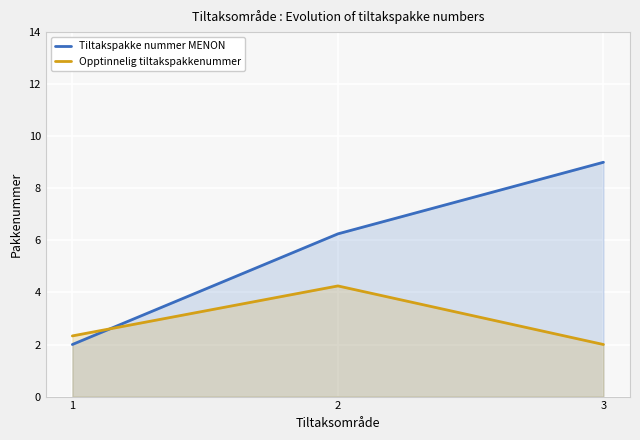

What is the value of the Opptinnelig tiltakspakkenummer point at the 3rd from the left?

2.0